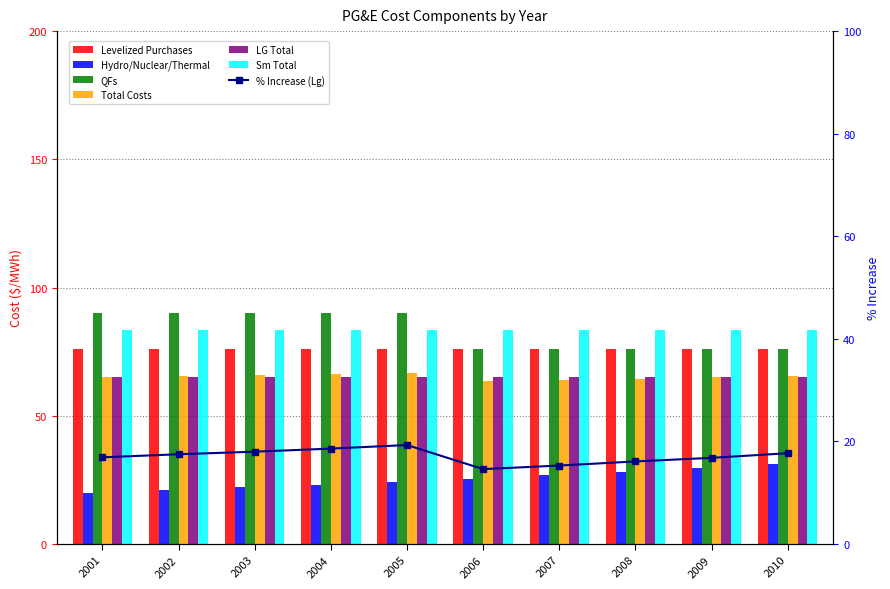

What is the value of the Total Costs bar at the 3rd from the left?

65.7